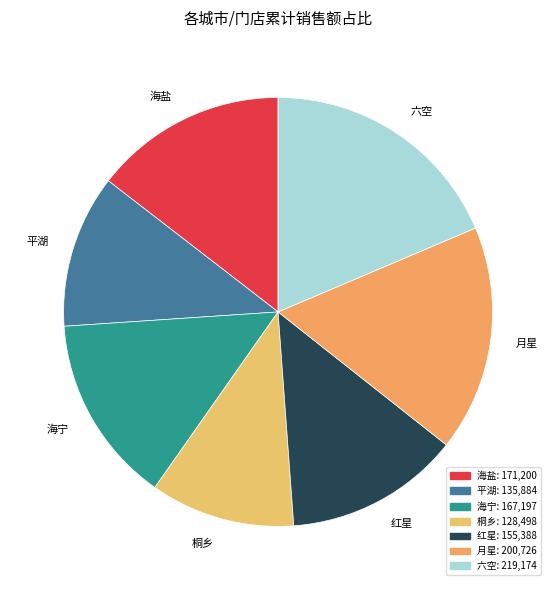

Which has a higher value, 红星 or 六空?

六空